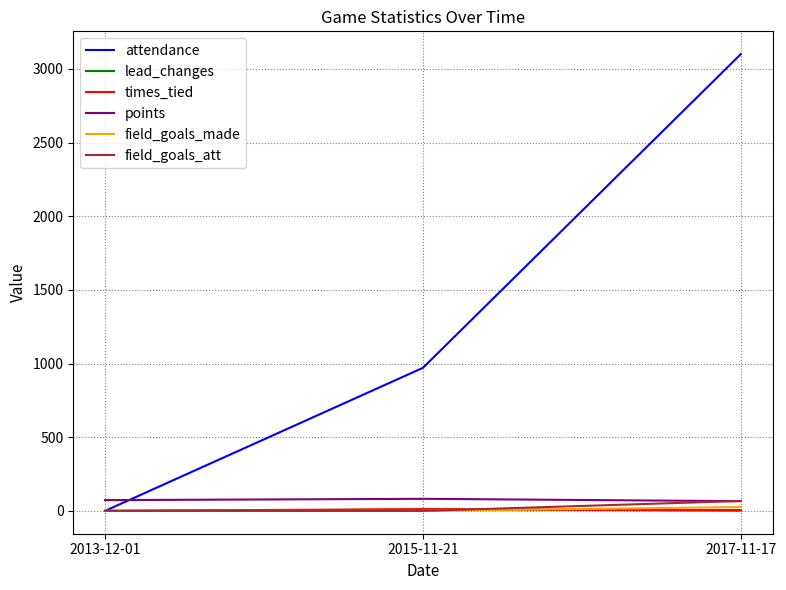

Which series has the largest range (max minus min)?

attendance